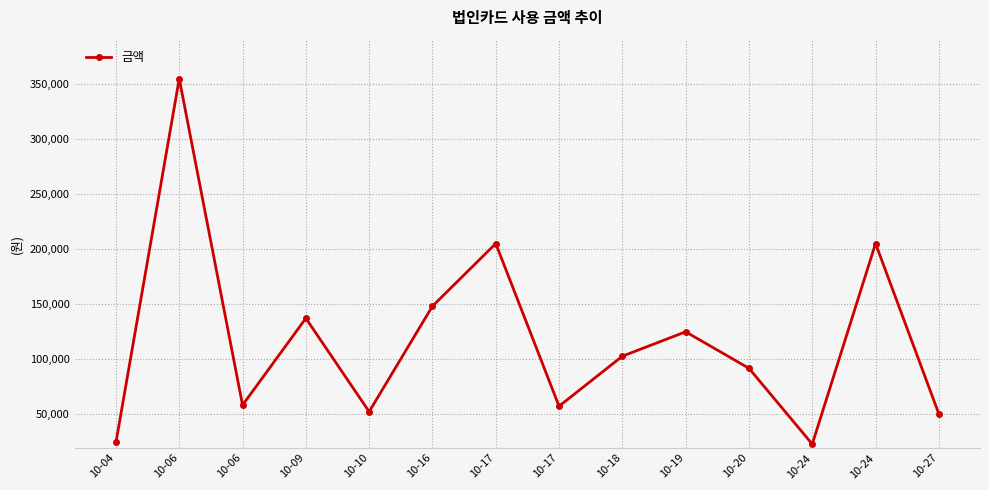

Is it true that the value at 10-17 is 57000?

True